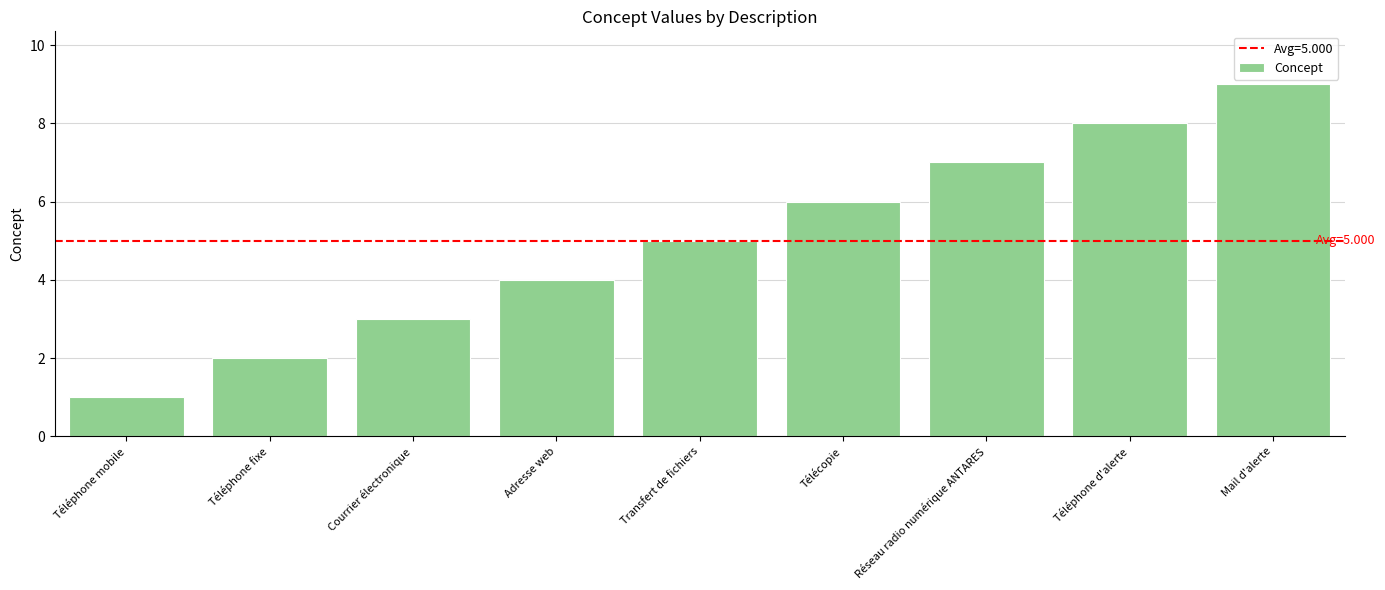

Rank the categories by value from highest to lowest.

Mail d'alerte, Téléphone d'alerte, Réseau radio numérique ANTARES, Télécopie, Transfert de fichiers, Adresse web, Courrier électronique, Téléphone fixe, Téléphone mobile